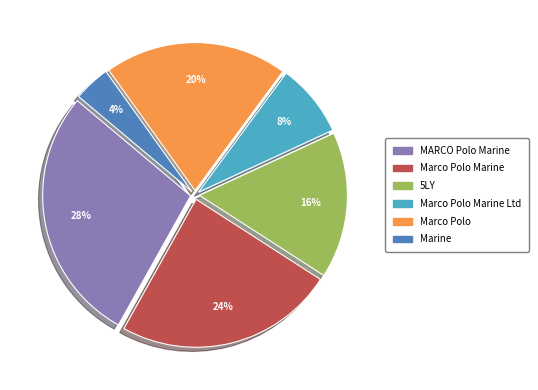

Does any single category account for the majority?

No